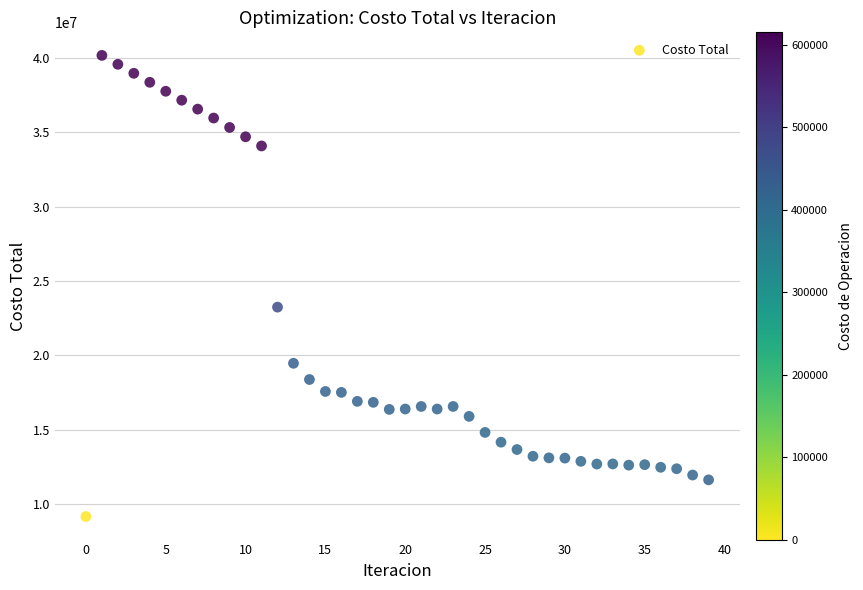

What is the range of Y values (max minus min)?

30998886.1